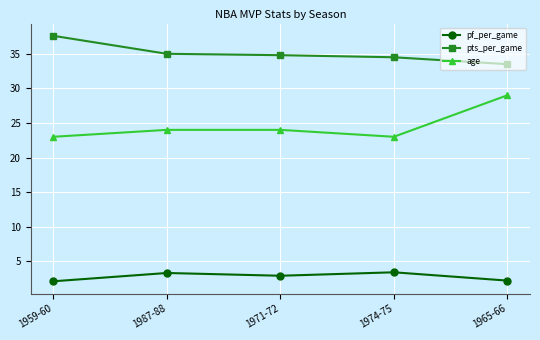

What is the label of the 2nd point from the right?

1974-75